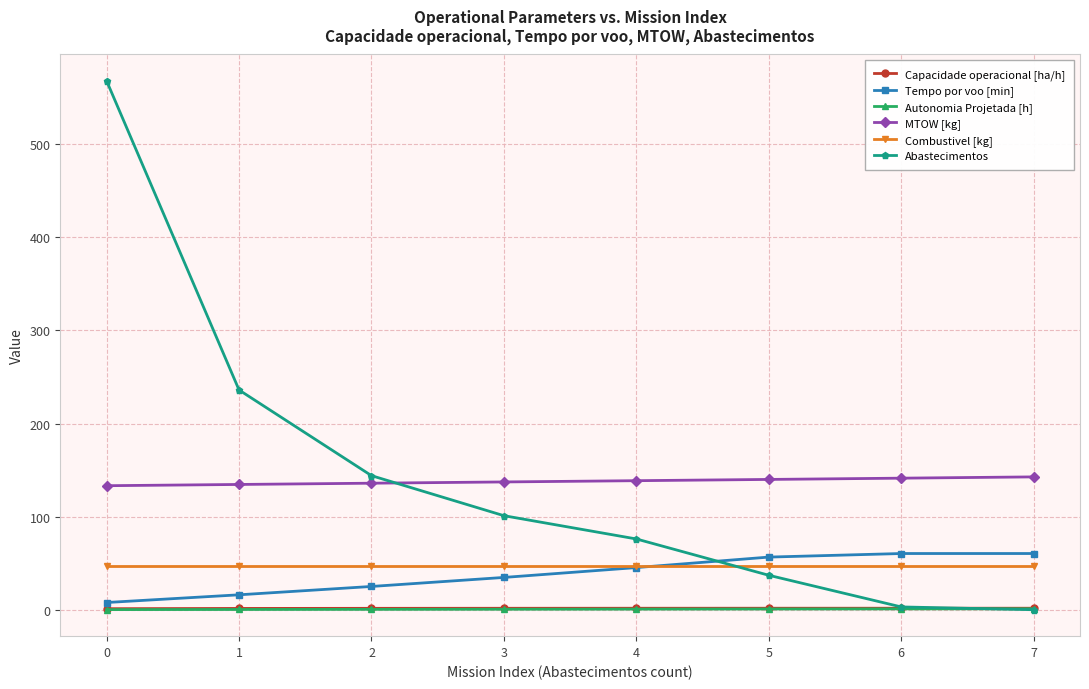

At how many categories does at least one series exceed 411?

1